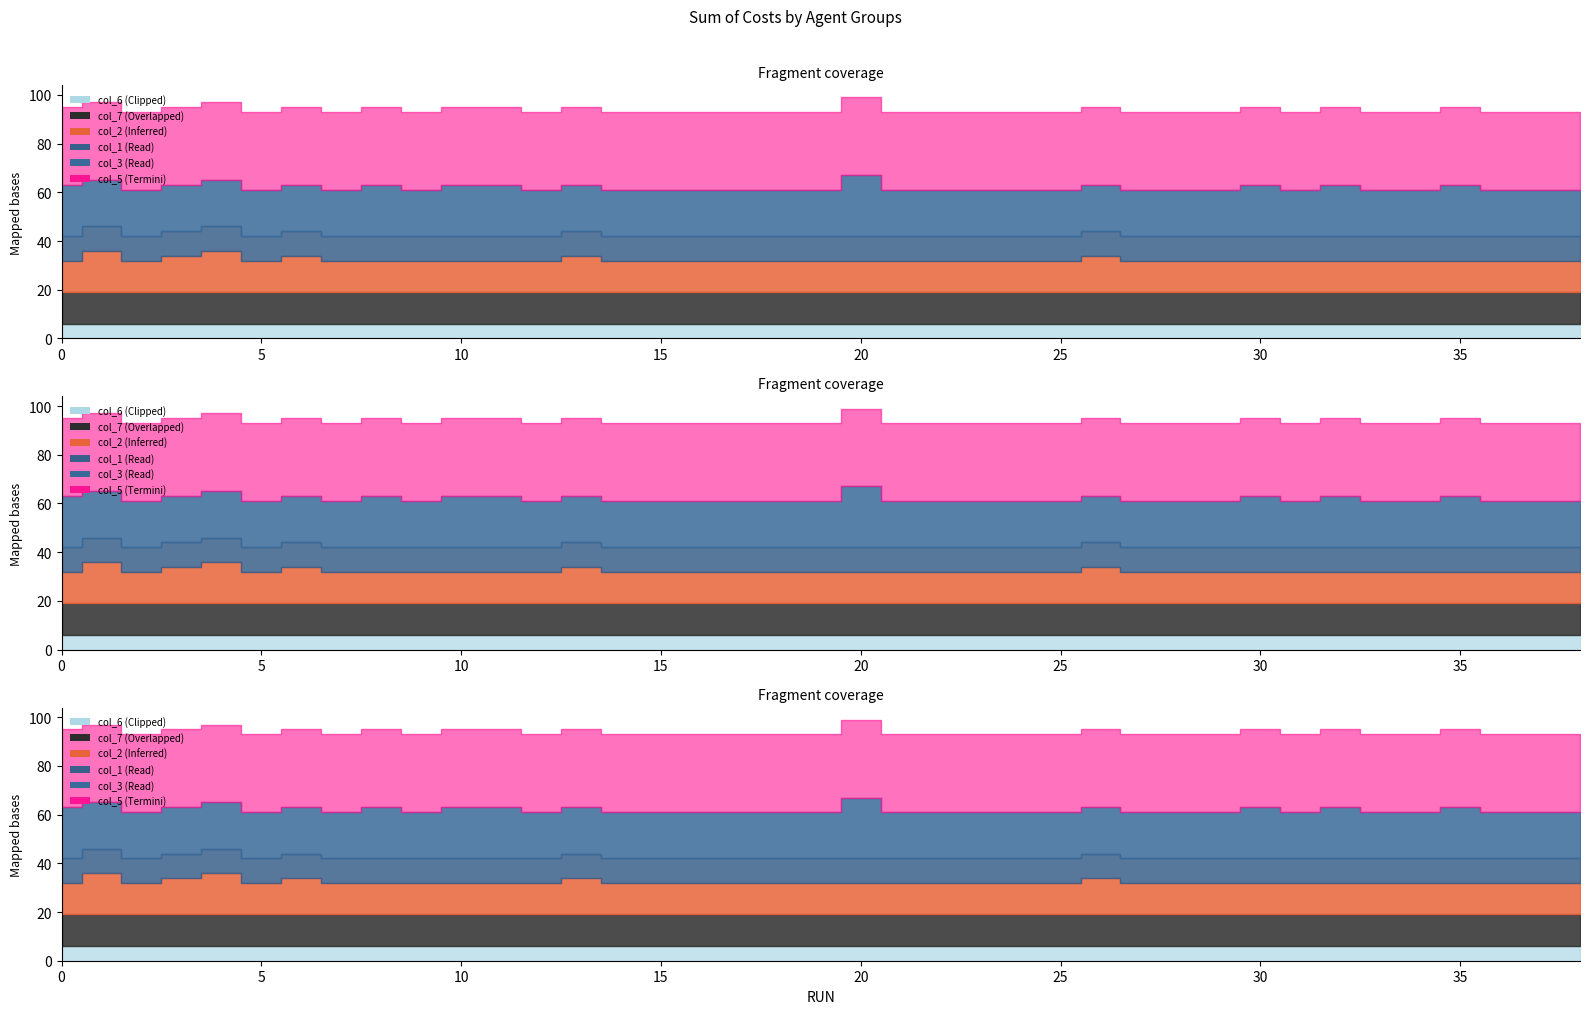

At how many categories does at least one series exceed 6?

39